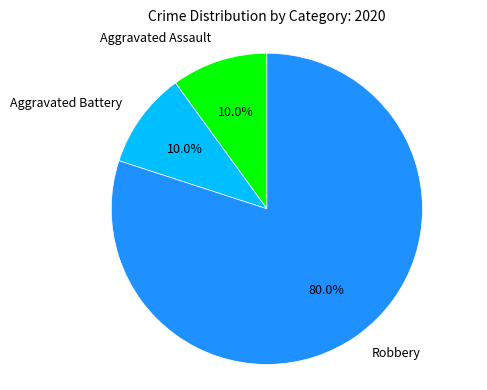

How many slices are in this pie chart?

3